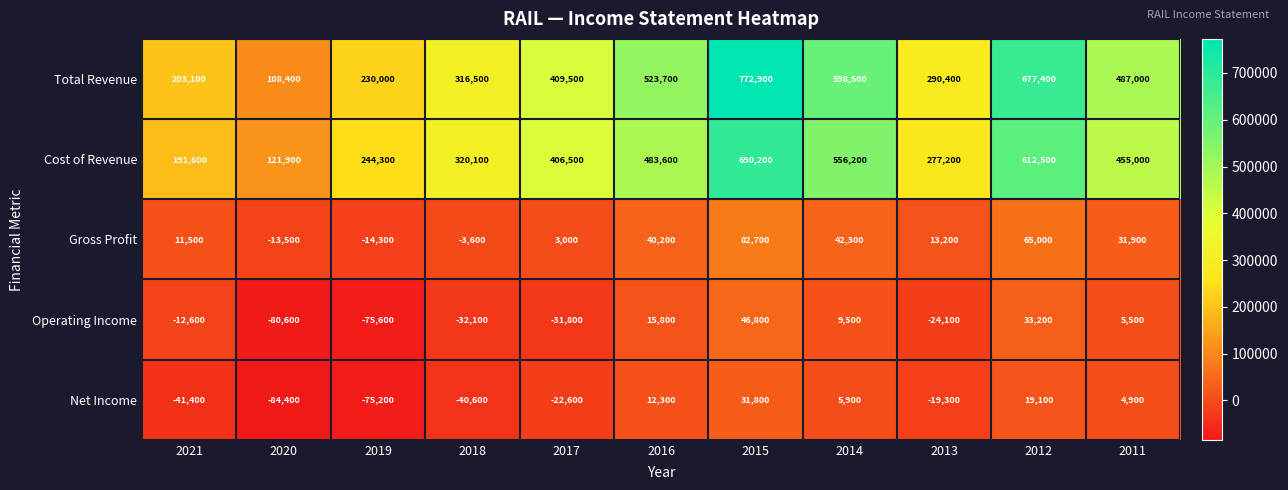

Which category has the lowest value across all series?

2020